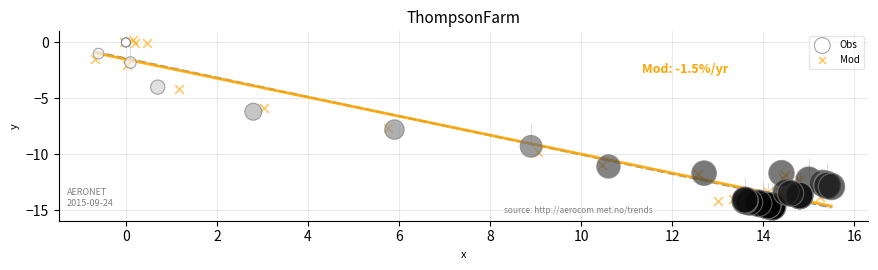

Which series reaches the minimum Y coordinate?

Mod